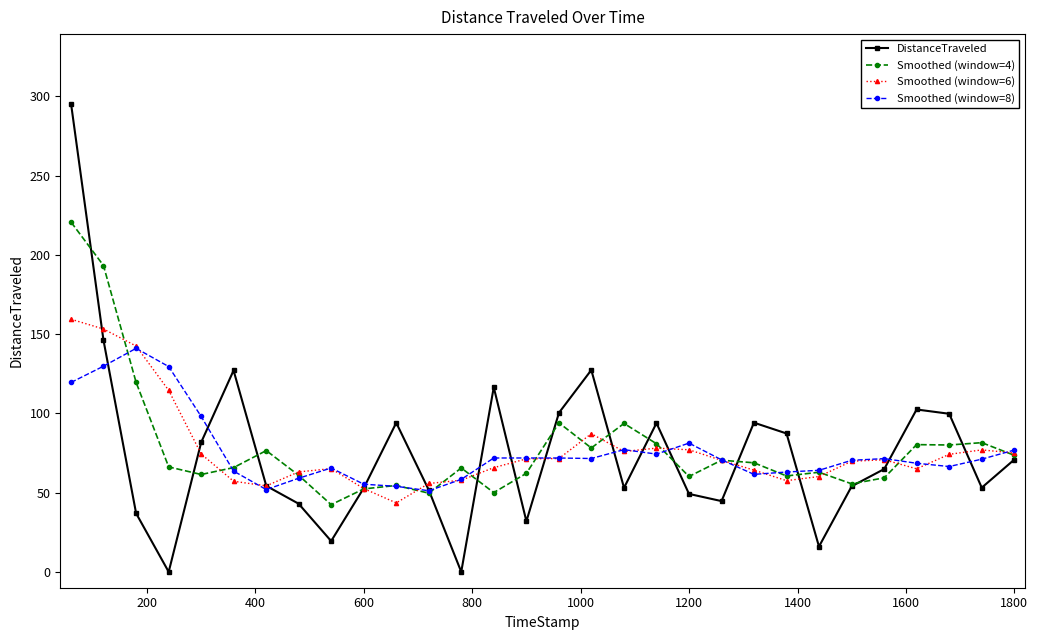

Which series has the widest spread of values?

DistanceTraveled